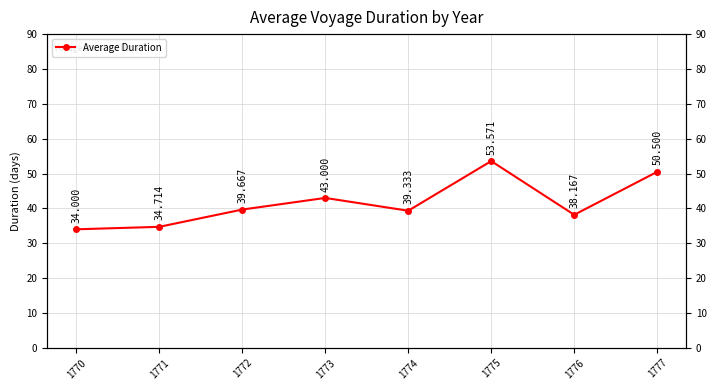

How many series are shown in this chart?

1